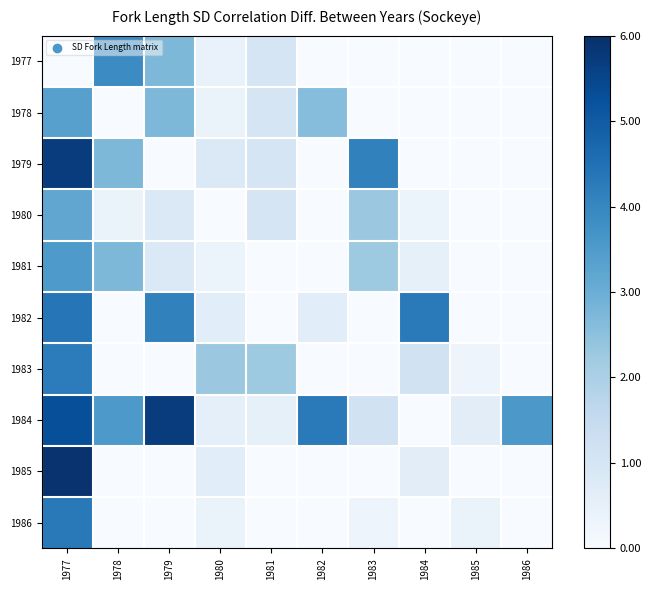

Which category has the lowest value across all series?

1977